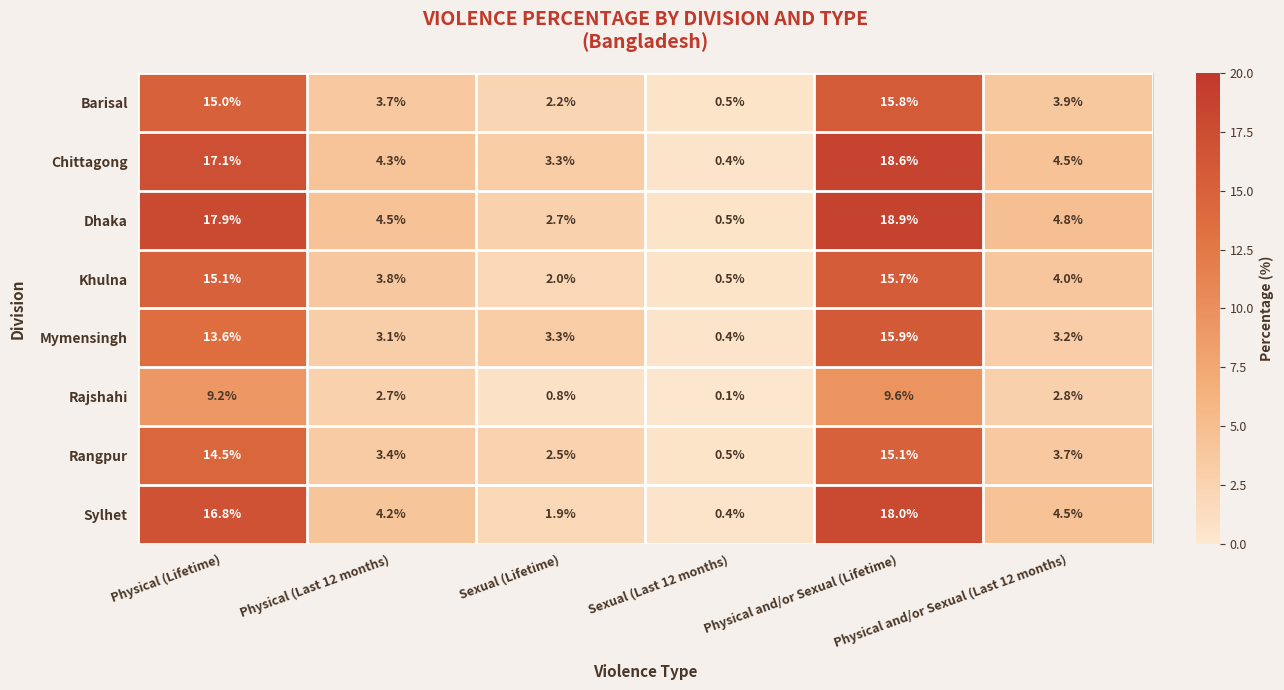

What is the difference between the second highest and second lowest values in the Mymensingh series?

10.5